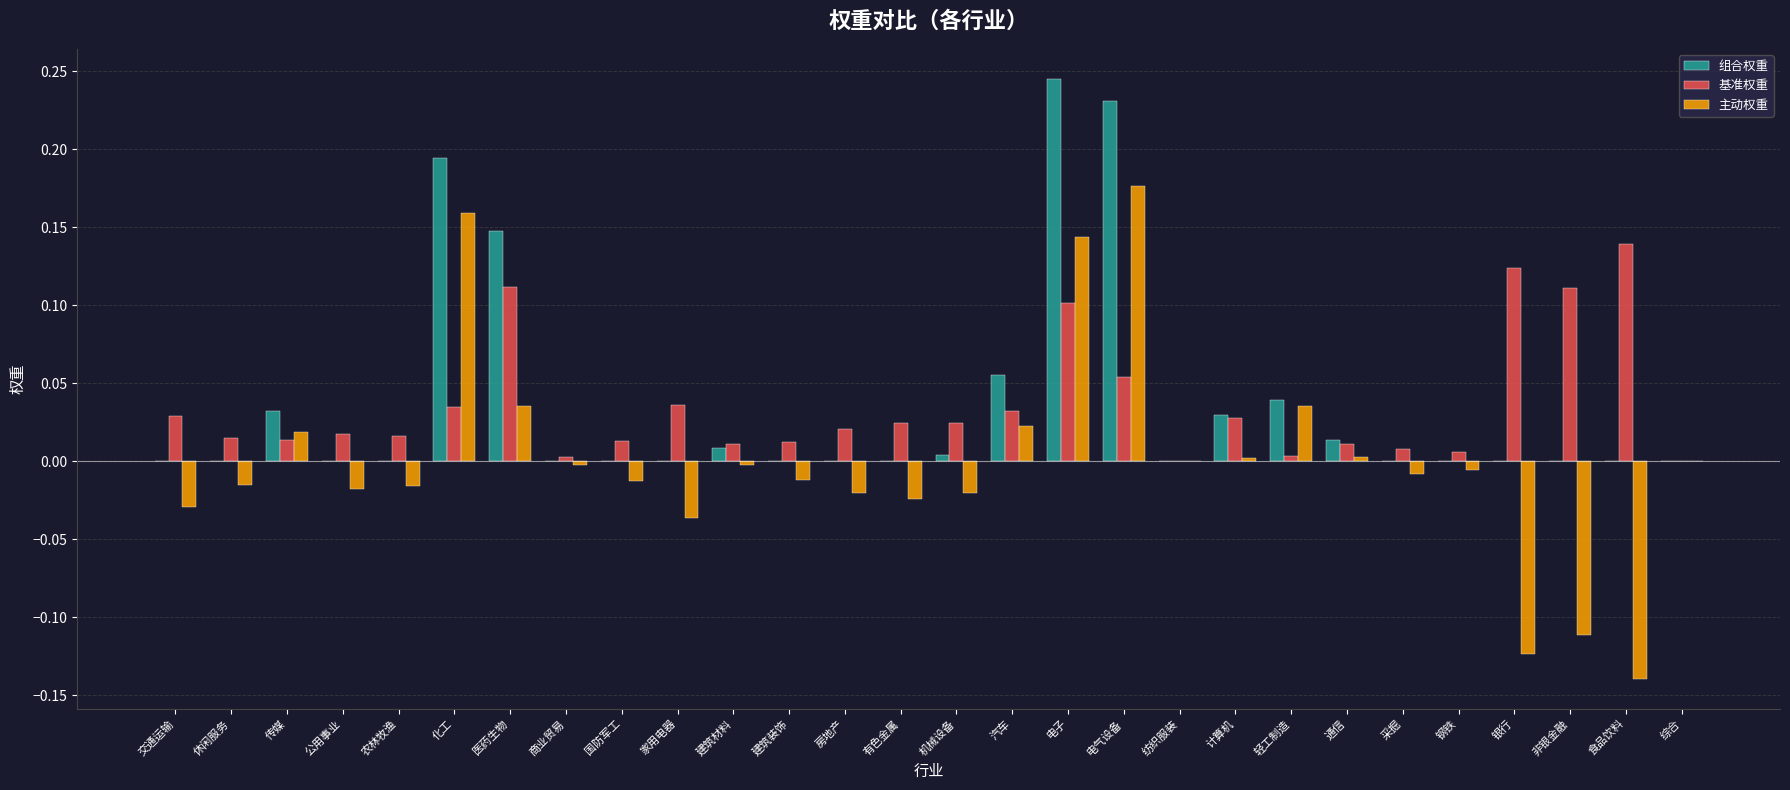

Which label corresponds to the largest value in the chart?

电子